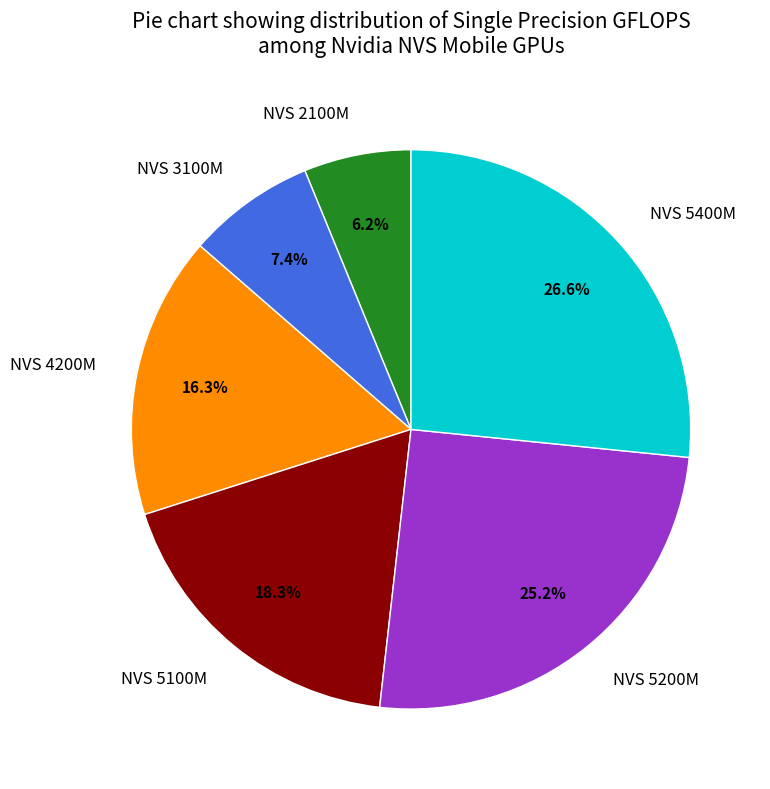

To the nearest percent, what is the combined percentage of NVS 4200M and NVS 5200M?

42%